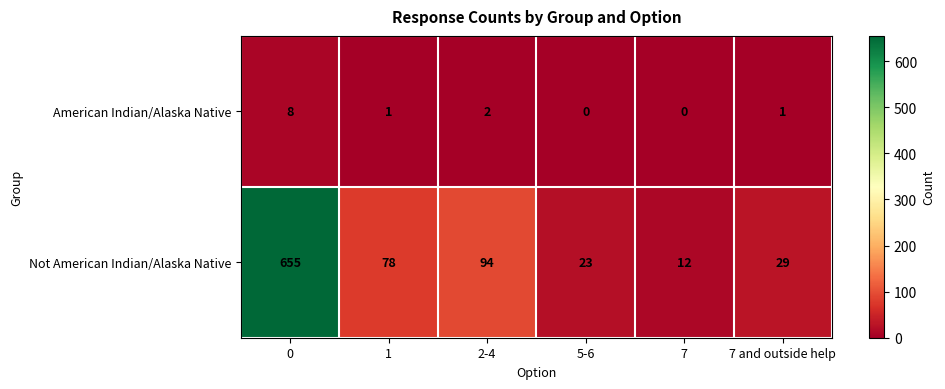

Is the value of Not American Indian/Alaska Native at 7 greater than the value of American Indian/Alaska Native at 7?

Yes